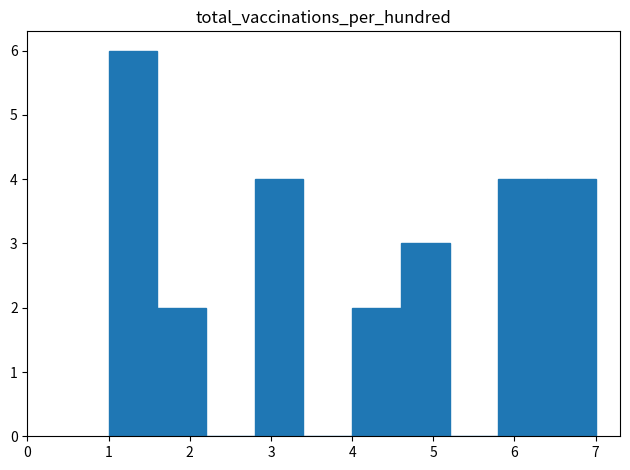

Reading left to right, transcribe this chart: for each bar, give the range it covers on the x-axis and its height. The values are not printed on the chart, so give them approximately, as read against the axis.

1.0 to 1.6: 6
1.6 to 2.2: 2
2.2 to 2.8: 0
2.8 to 3.4: 4
3.4 to 4.0: 0
4.0 to 4.6: 2
4.6 to 5.2: 3
5.2 to 5.8: 0
5.8 to 6.4: 4
6.4 to 7.0: 4